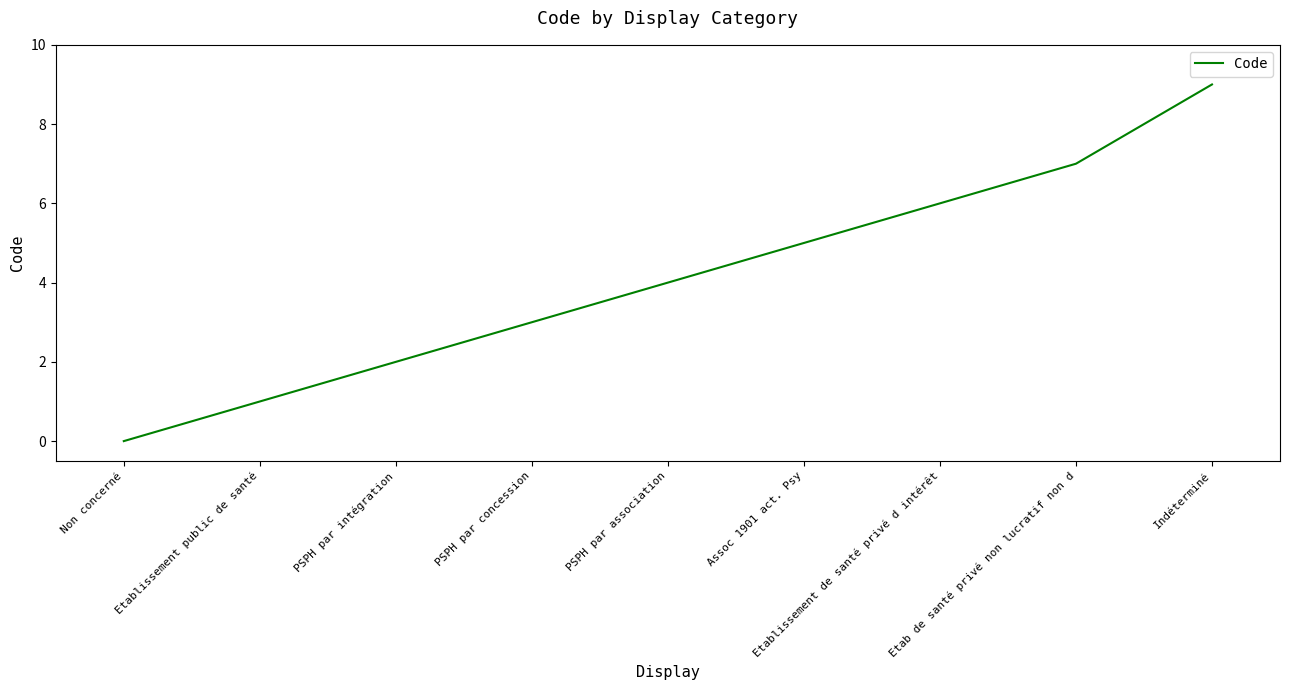

Which category has the lowest value across all series?

Non concerné